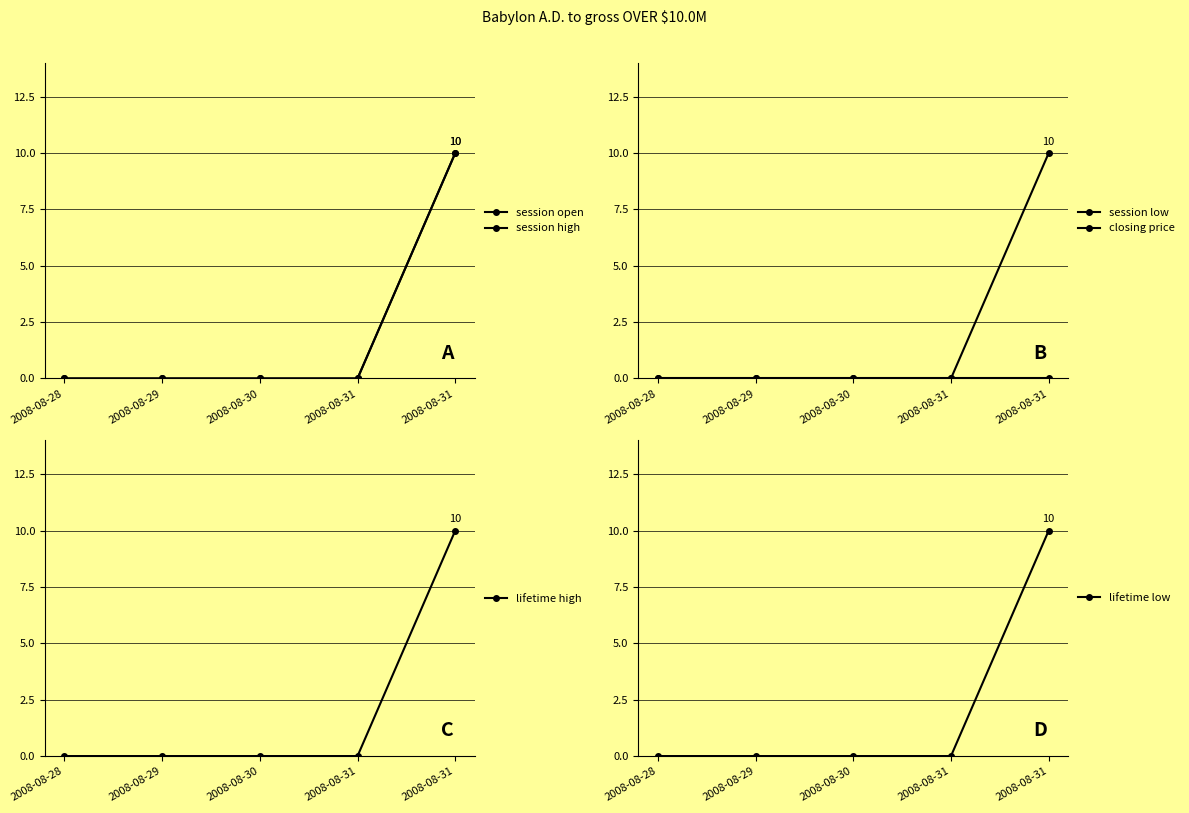

What is the sum of all session high values?

10